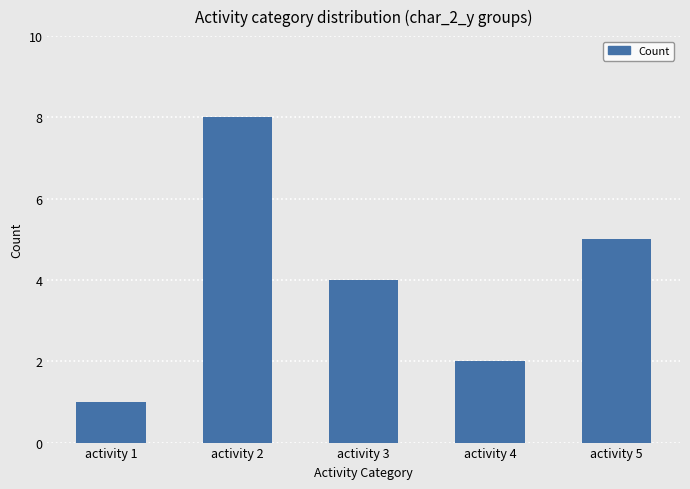

How many series are shown in this chart?

1